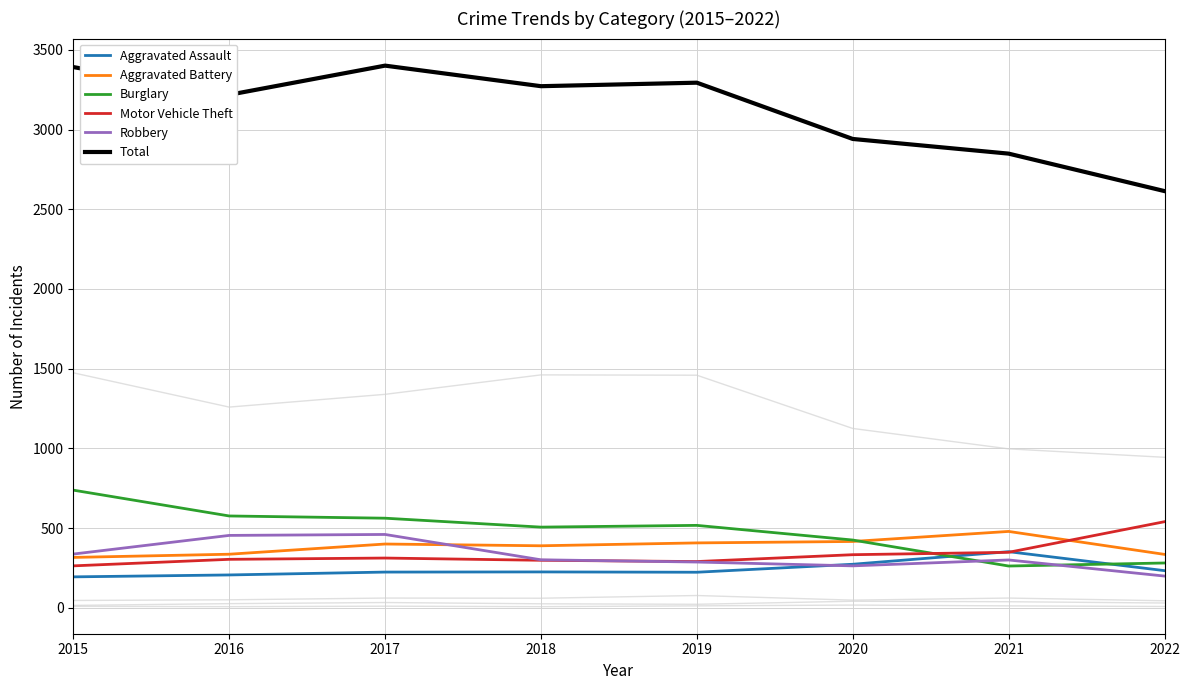

Reading left to right, transcribe all the data shown in this chart.

Aggravated Assault: 194	206	224	225	223	273	352	233
Aggravated Battery: 316	336	400	389	407	416	479	335
Burglary: 738	576	562	506	517	425	262	281
Motor Vehicle Theft: 263	304	312	298	290	333	348	540
Robbery: 337	454	460	301	287	263	300	199
Total: 3392	3218	3401	3272	3294	2941	2849	2614